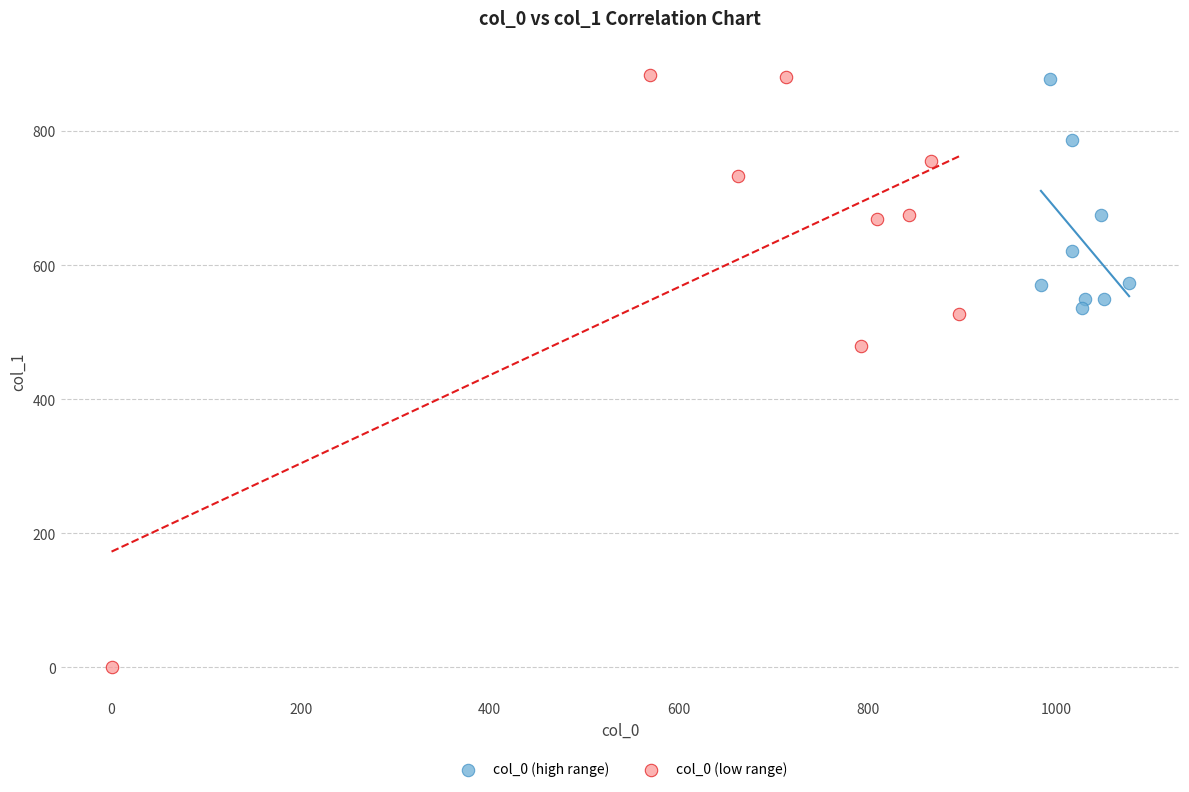

Which series reaches the minimum Y coordinate?

col_0 (low range)